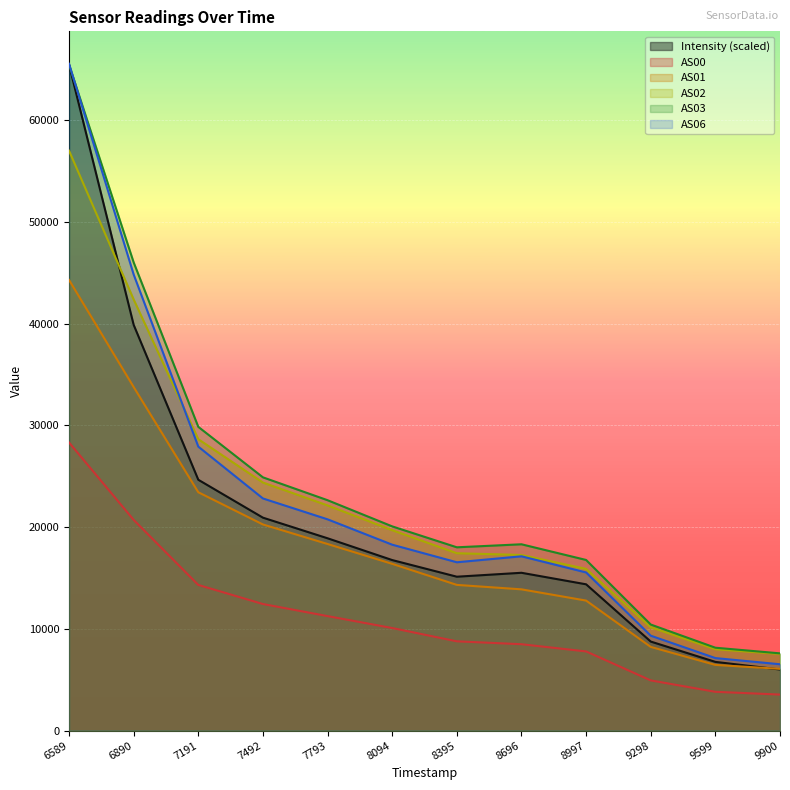

At which label does AS06 reach its peak?

6589